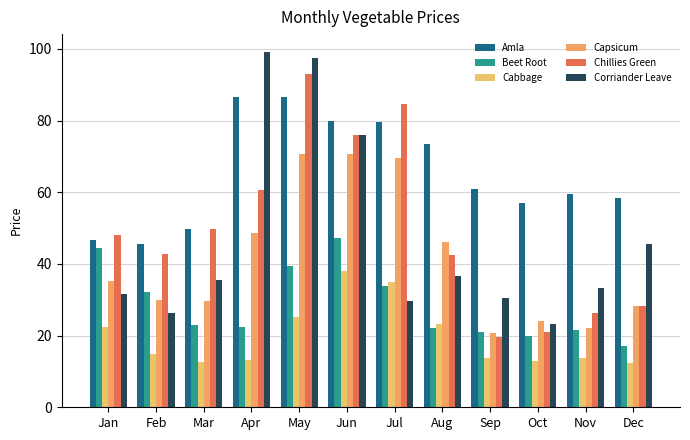

Is the value of Cabbage at Jan greater than the value of Corriander Leave at Dec?

No